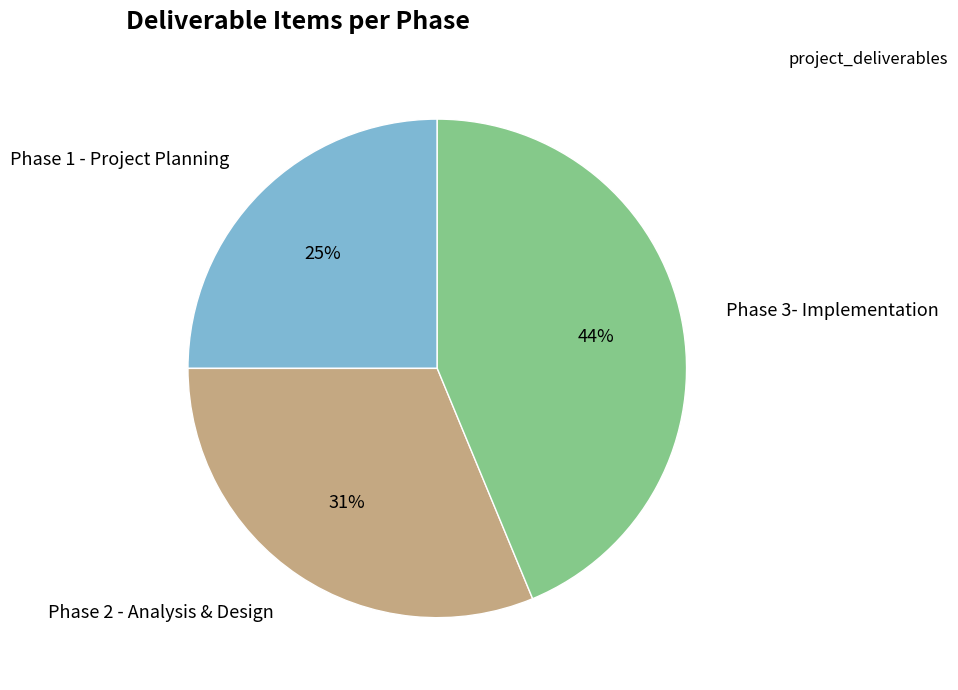

Is the sum of Phase 3- Implementation and Phase 1 - Project Planning greater than half?

Yes